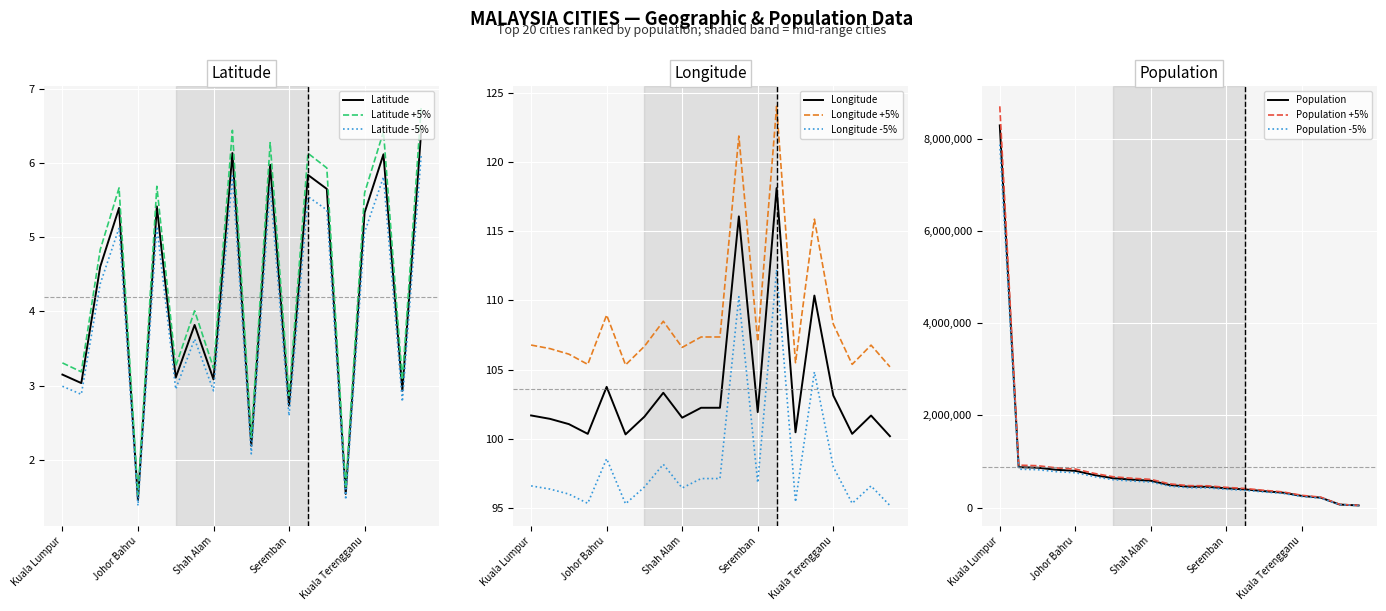

What is the maximum value for Longitude?

118.1